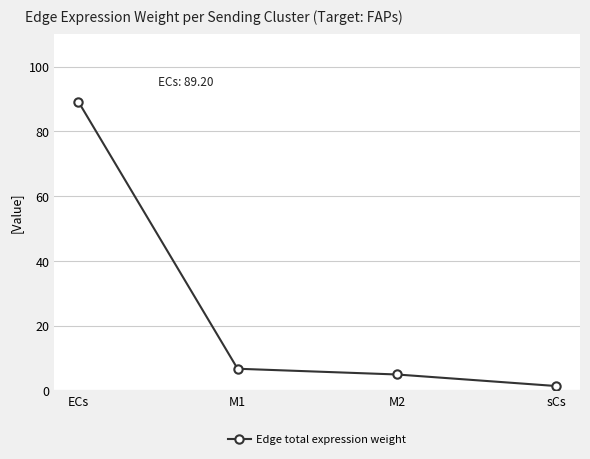

True or false: there are more than 0 points higher than both neighbors.

False